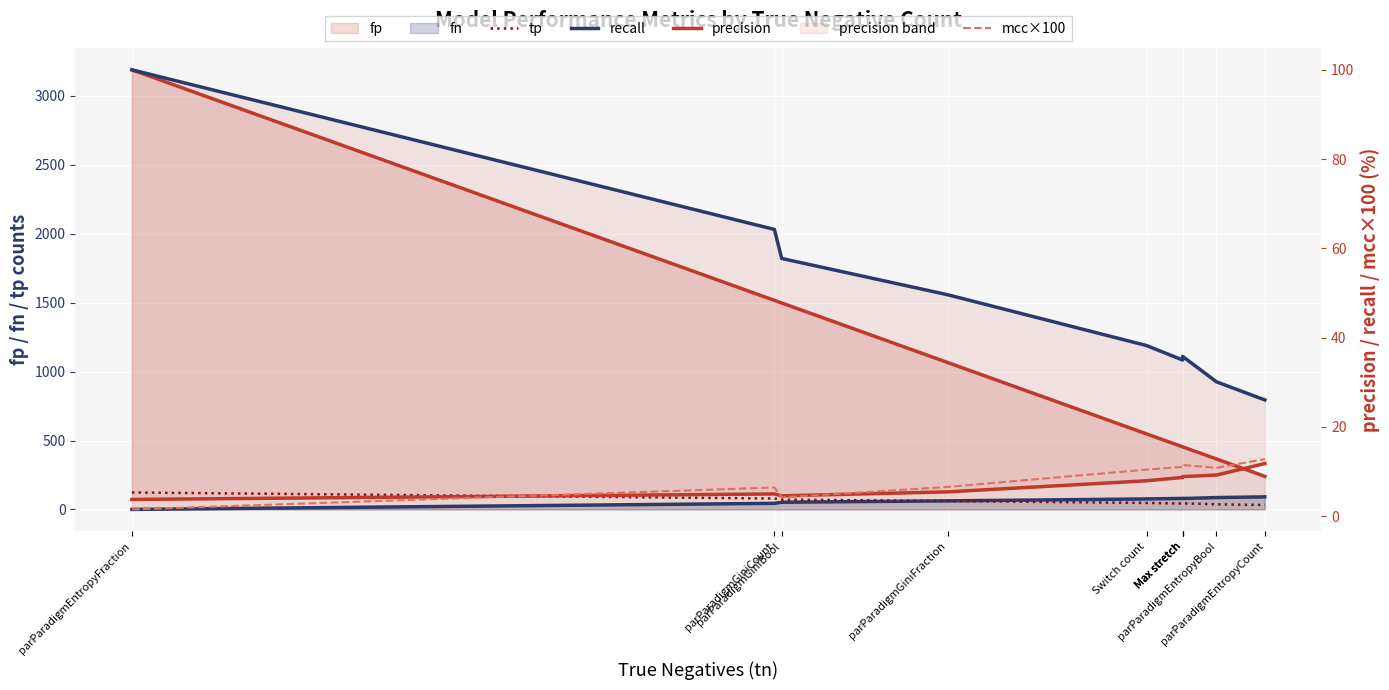

Which series changed the most between parParadigmGiniCount and parParadigmEntropyBool?

tp